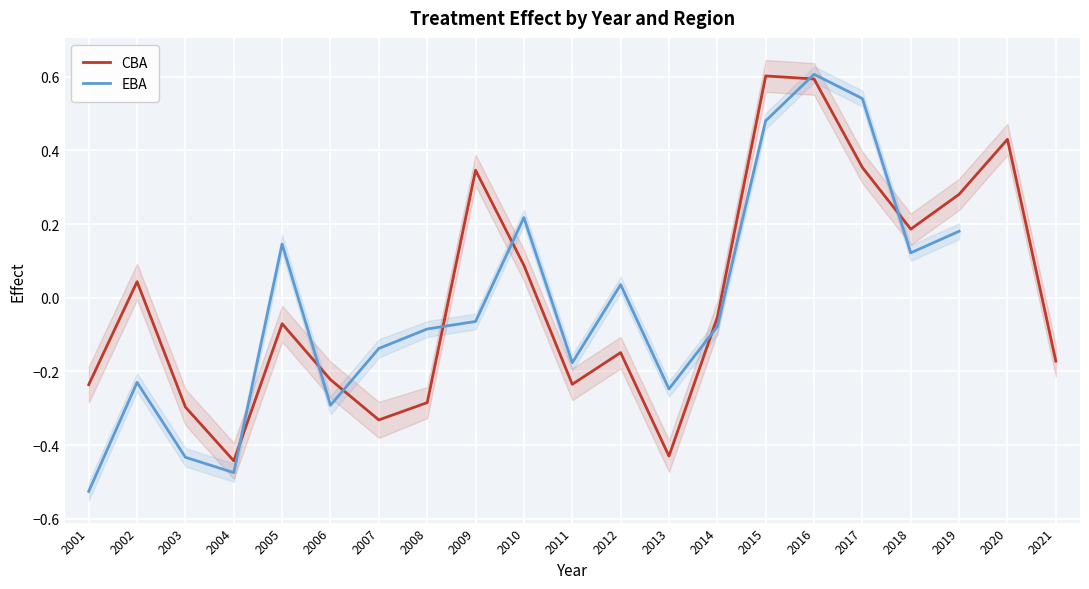

Where does the CBA series first go above 0?

2002